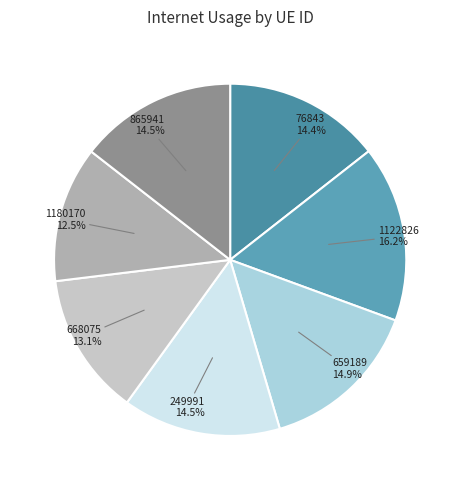

What is the smallest slice in the pie chart?

1180170